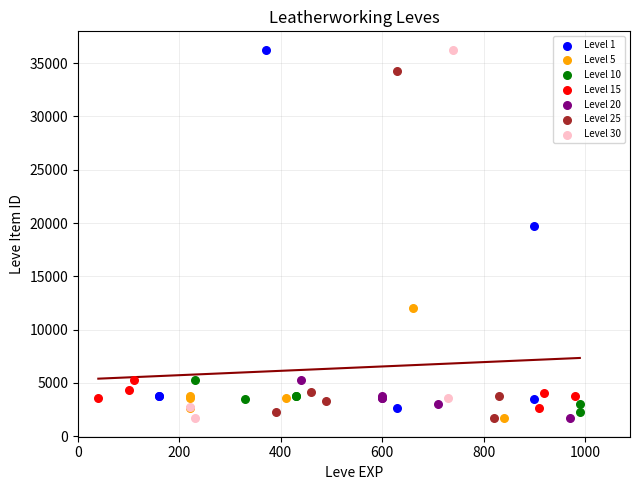

What are all the series names shown in the legend?

Level 1, Level 5, Level 10, Level 15, Level 20, Level 25, Level 30